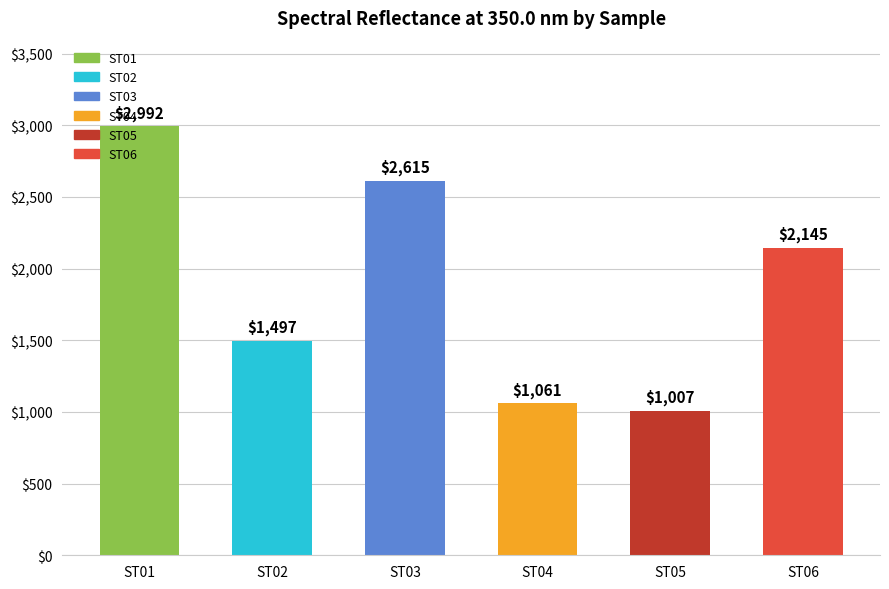

At which category does the chart reach its peak across all series?

ST01